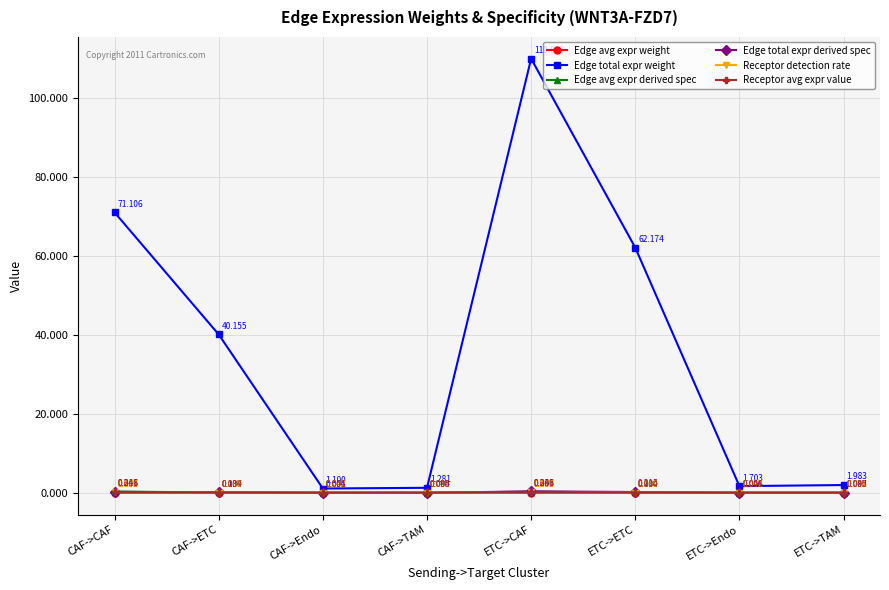

Does the chart display data point markers on the line(s)?

Yes